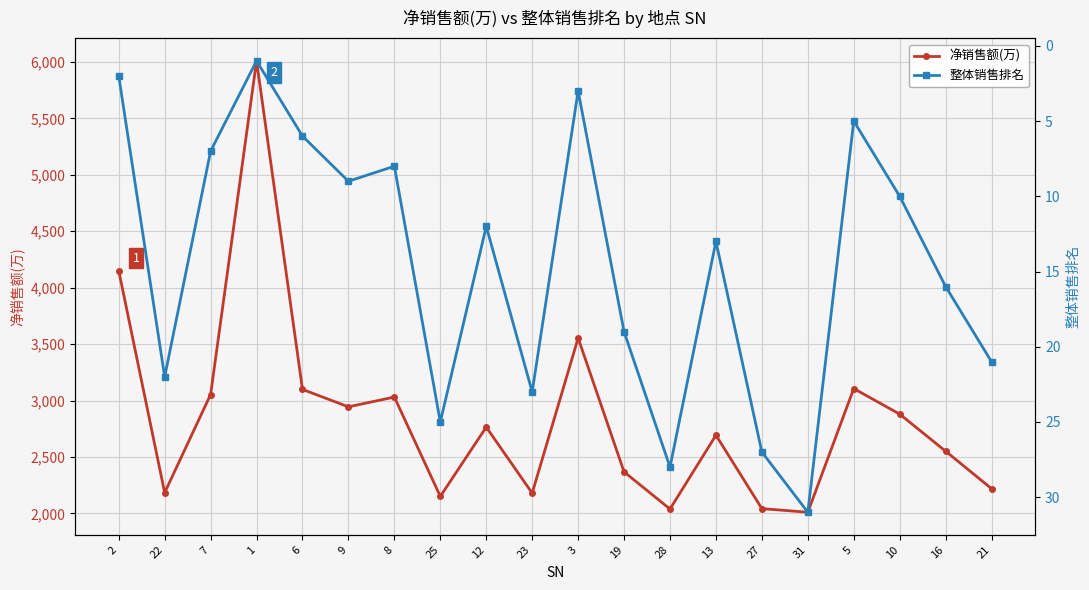

Reading left to right, list all the values displayed in this chart.

净销售额(万): 4150.7	2183.3	3053.3	6009.9	3098.3	2944.2	3030.8	2150.5	2764.4	2179.4	3553.5	2367.7	2038.3	2692.5	2041.9	2009.9	3105.9	2879.6	2550.6	2218.7
整体销售排名: 2.0	22.0	7.0	1.0	6.0	9.0	8.0	25.0	12.0	23.0	3.0	19.0	28.0	13.0	27.0	31.0	5.0	10.0	16.0	21.0